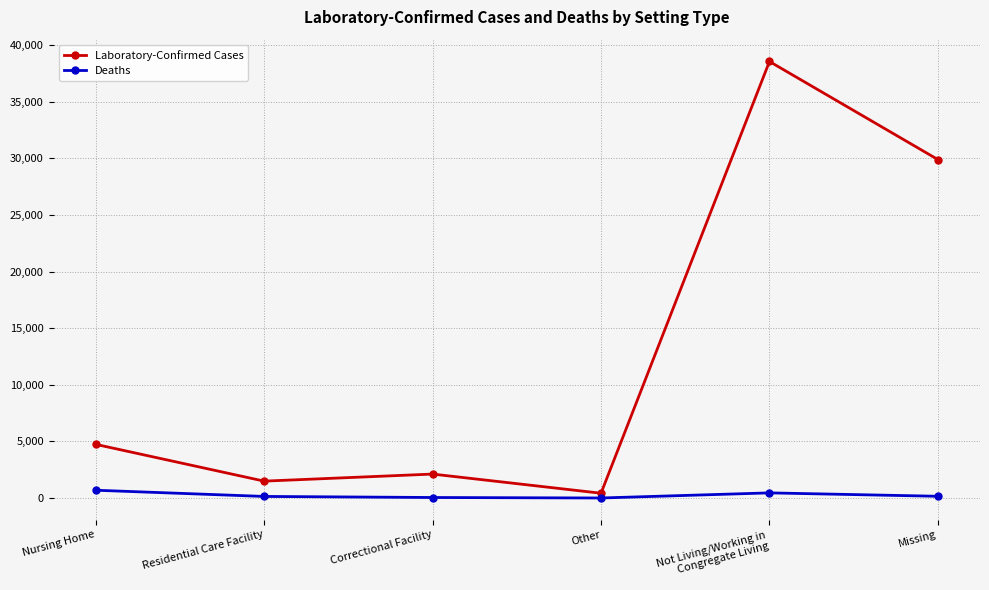

What is the approximate value of Deaths at Missing, to the nearest 10?

160